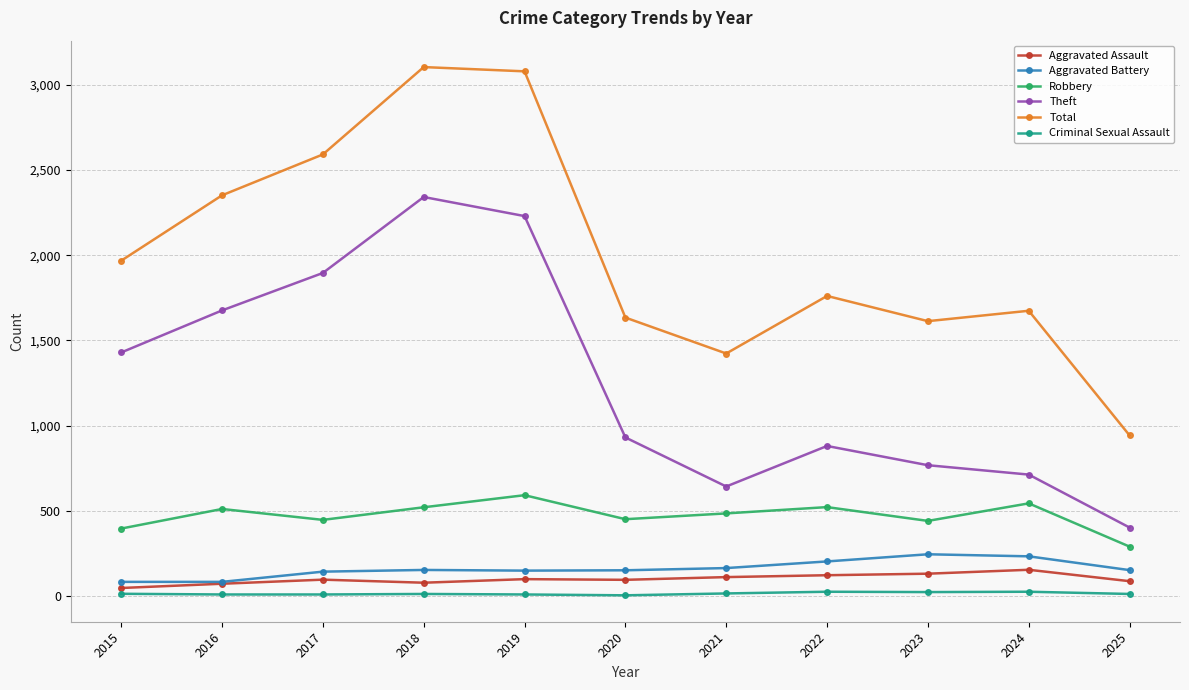

At which category does Theft reach its first local valley?

2021